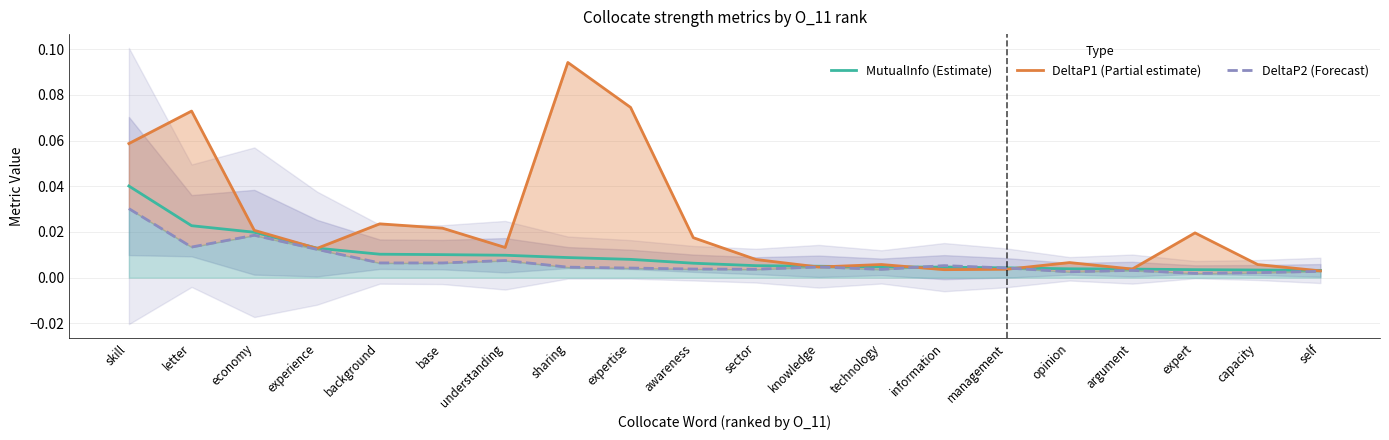

True or false: DeltaP1 (Partial estimate) and DeltaP2 (Forecast) cross at least once.

True